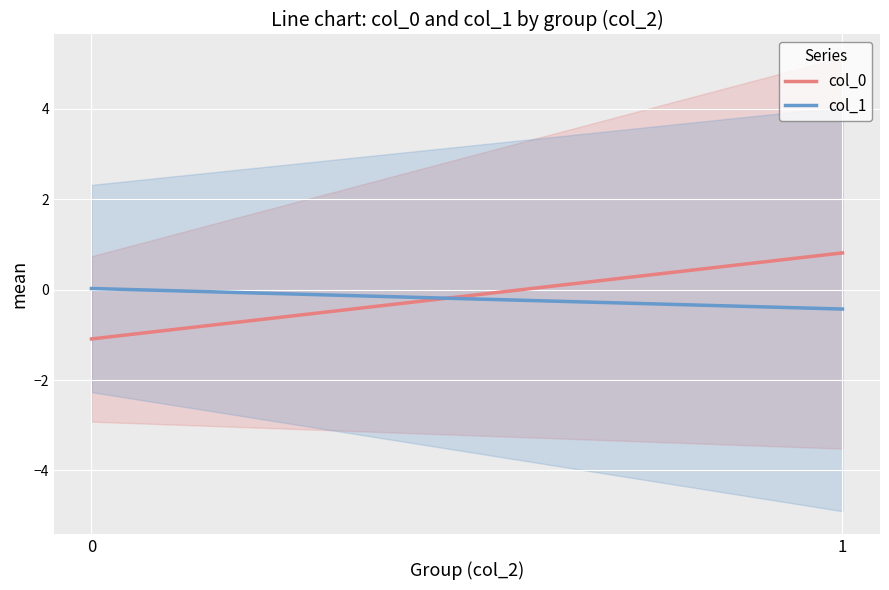

How many data points in col_0 are less than 0?

1